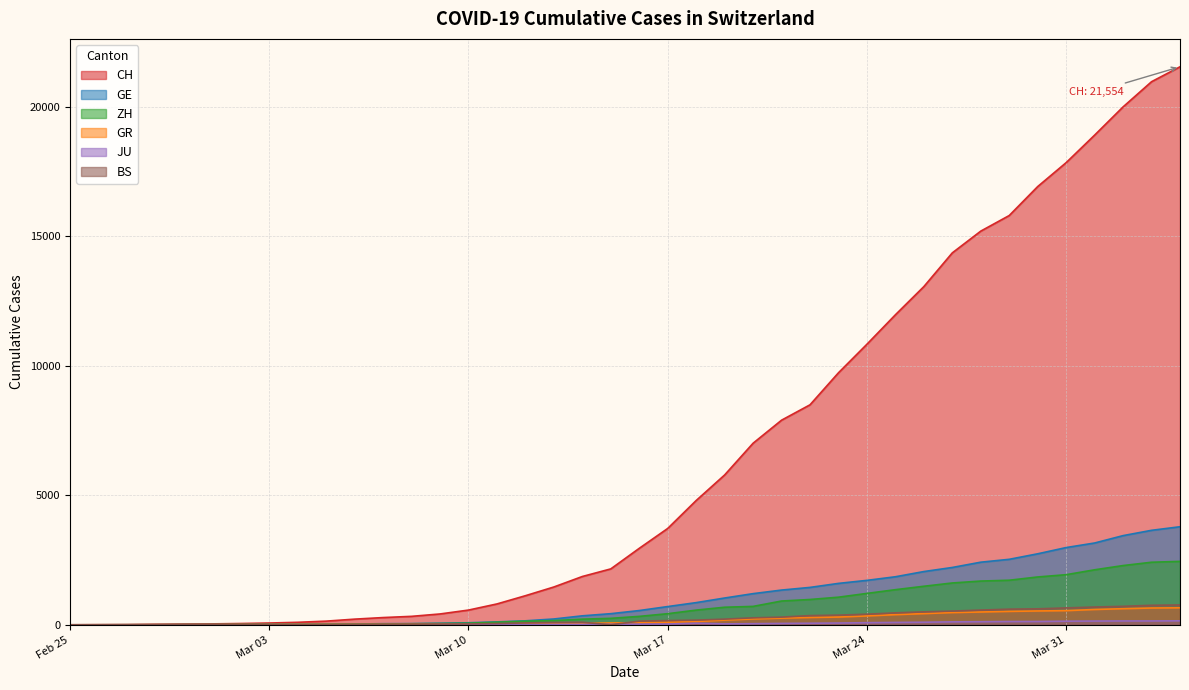

What are all the series names shown in the legend?

CH, GE, ZH, GR, JU, BS